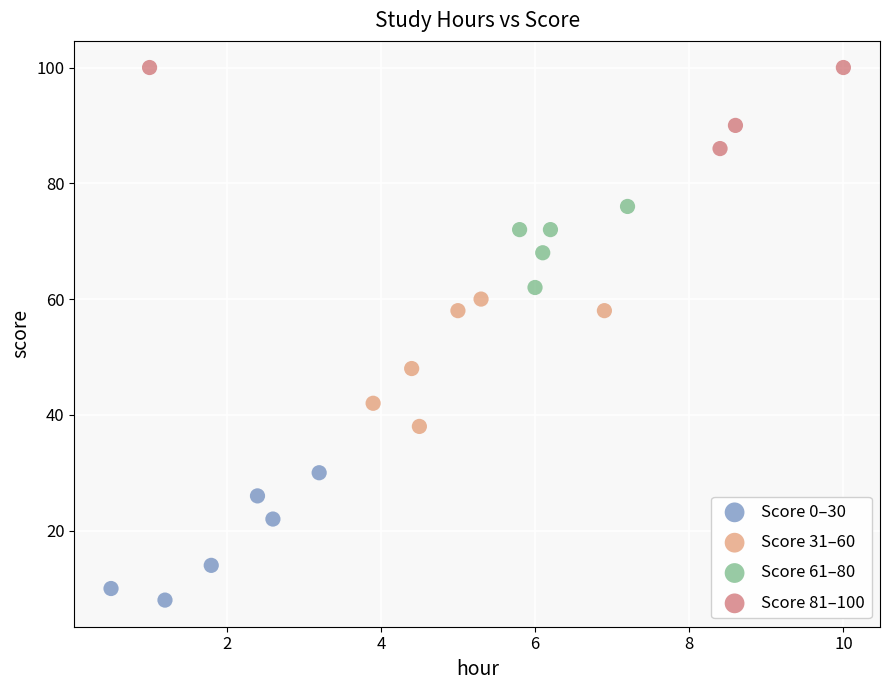

Which series contains the highest Y value?

Score 81–100